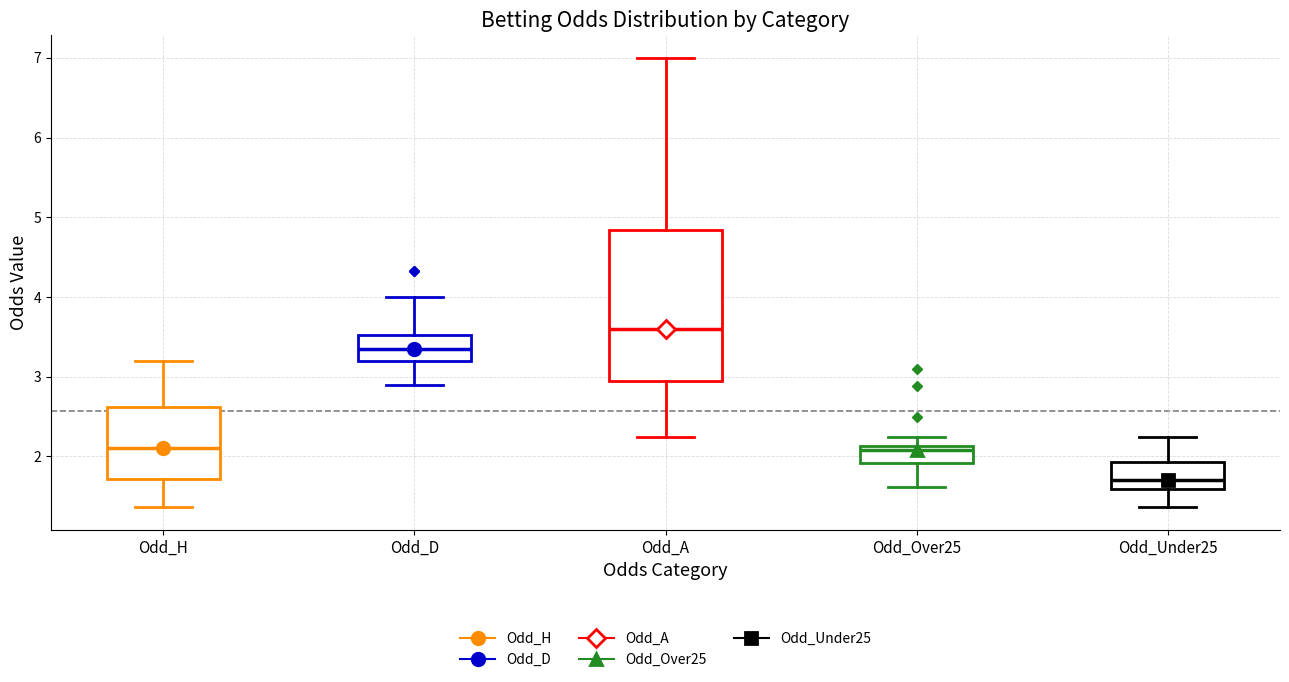

Where does the upper whisker of the box for Odd_A end on the y-axis? The values are not printed on the chart, so give them approximately, as read against the axis.

7.0